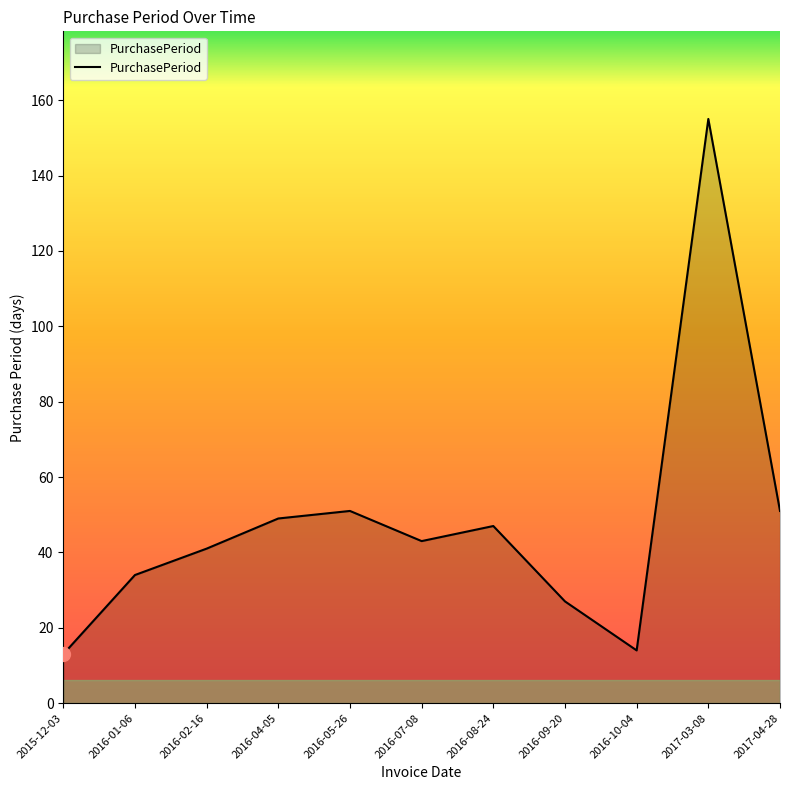

The value at 2017-04-28 is 51. True or false?

True